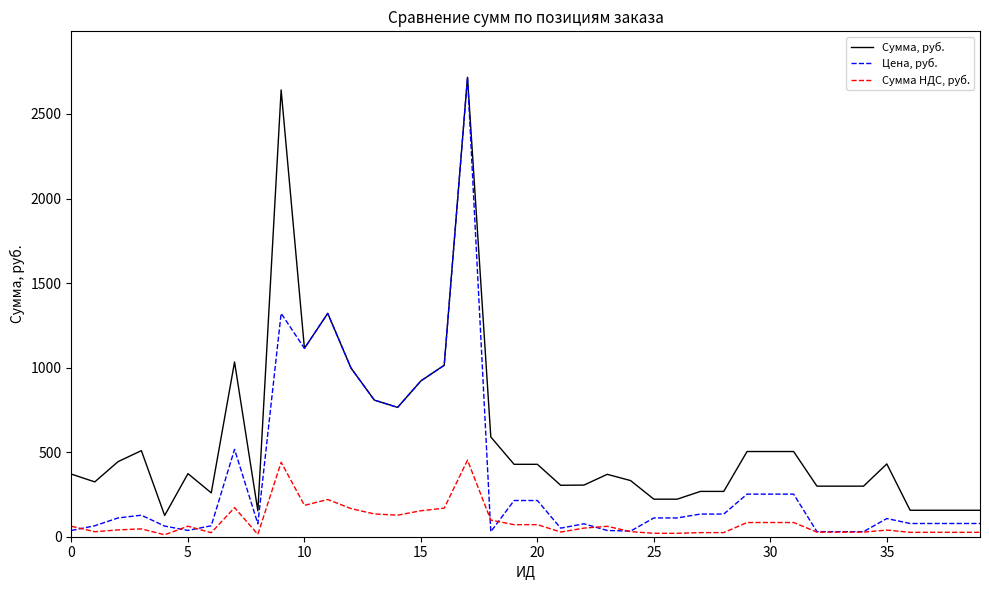

What is the lowest value of the Сумма, руб. series?

125.8